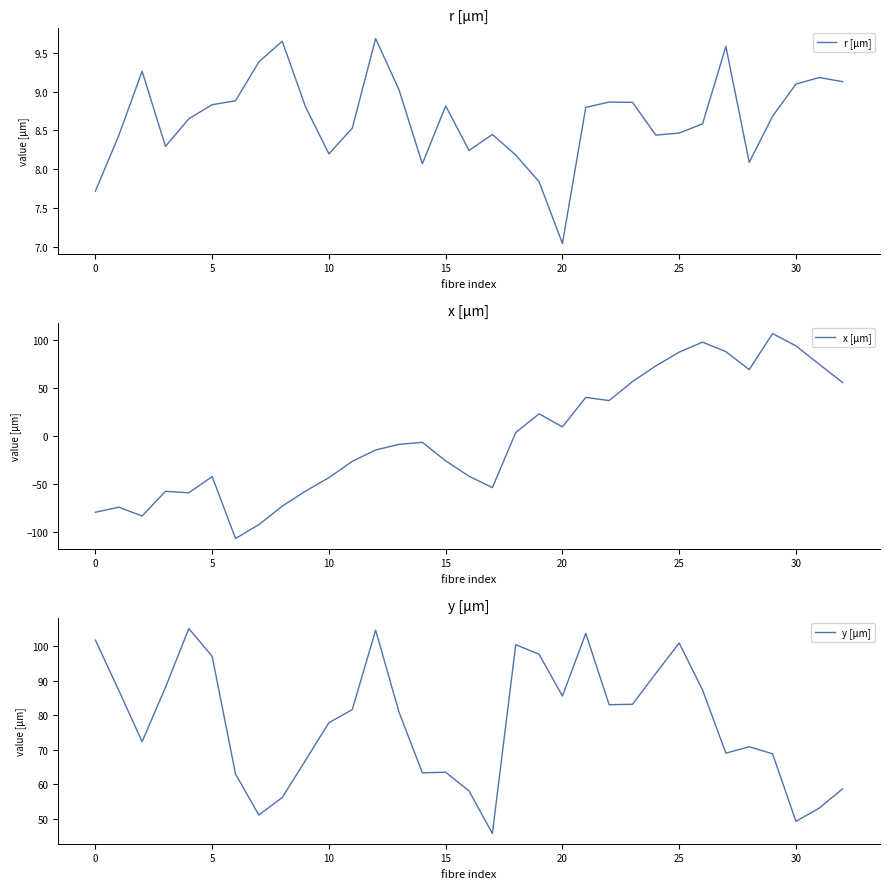

What is the label of the 14th point from the left?

13